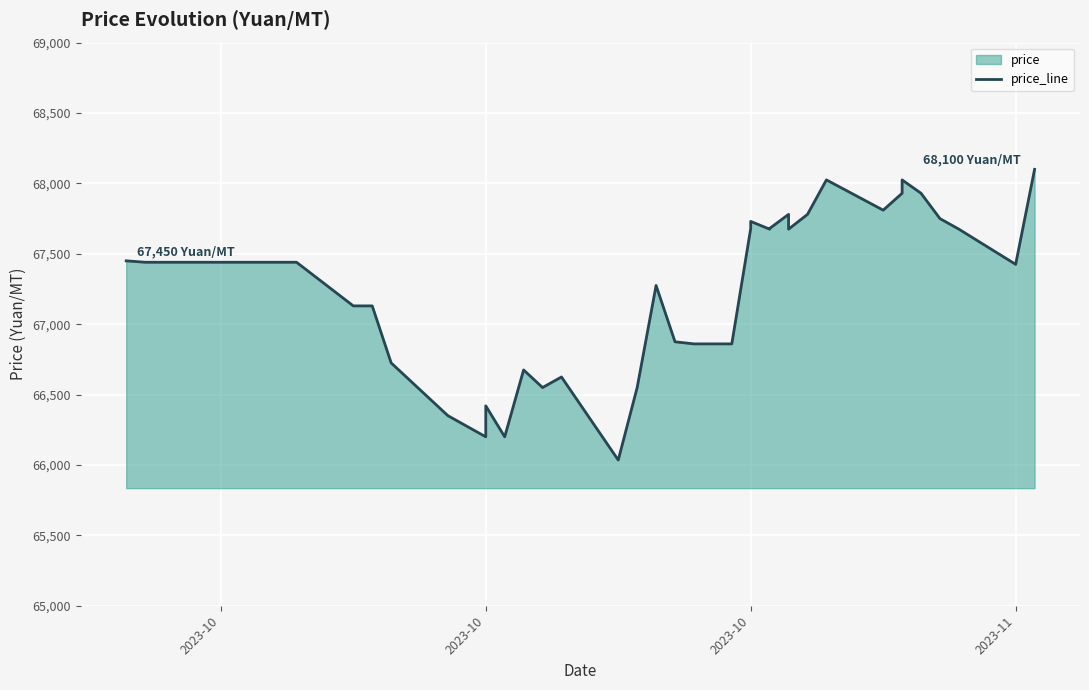

True or false: the data shows 120876 at 39.

False